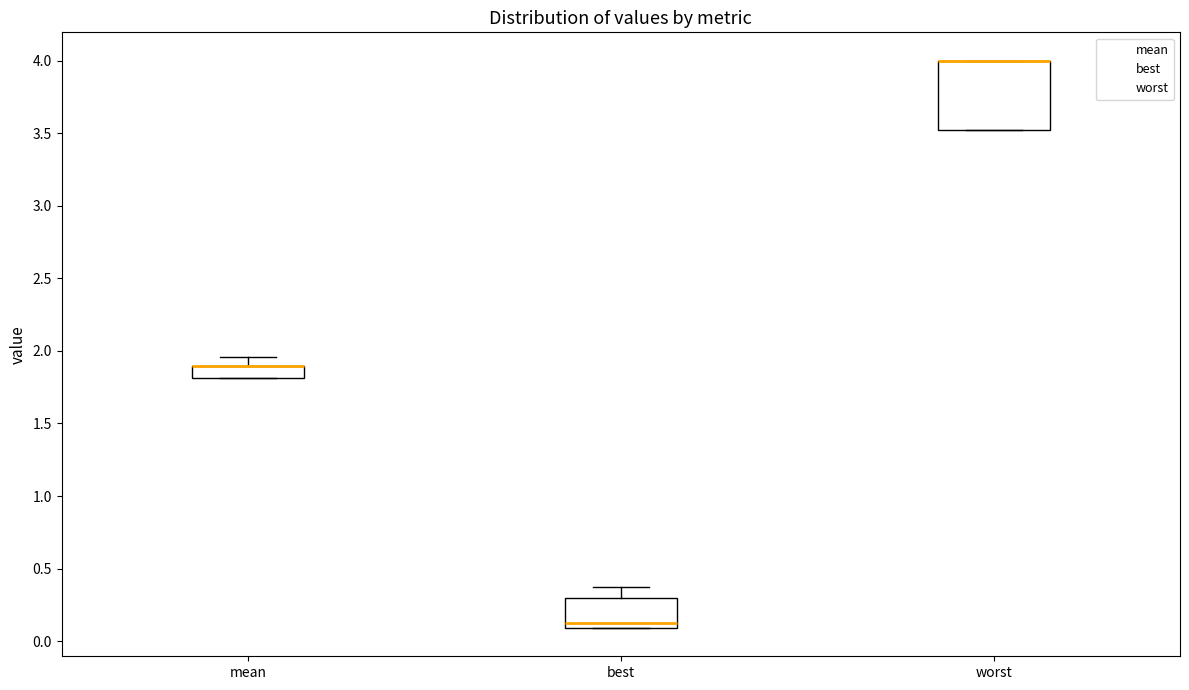

Reading left to right, transcribe this box plot: for each box, give where its median line is, the range the box spans, and where its two whiskers end, as read against the y-axis. The values are not printed on the chart, so give them approximately, as read against the axis.

mean: median 1.90 (drawn on the box's upper edge), box 1.80 to 1.90, whiskers 1.80 to 1.95
best: median 0.10 (just above the box's lower edge), box 0.10 to 0.30, whiskers 0.10 to 0.40
worst: median 4.00 (drawn on the box's upper edge), box 3.50 to 4.00, whiskers 3.50 to 4.00